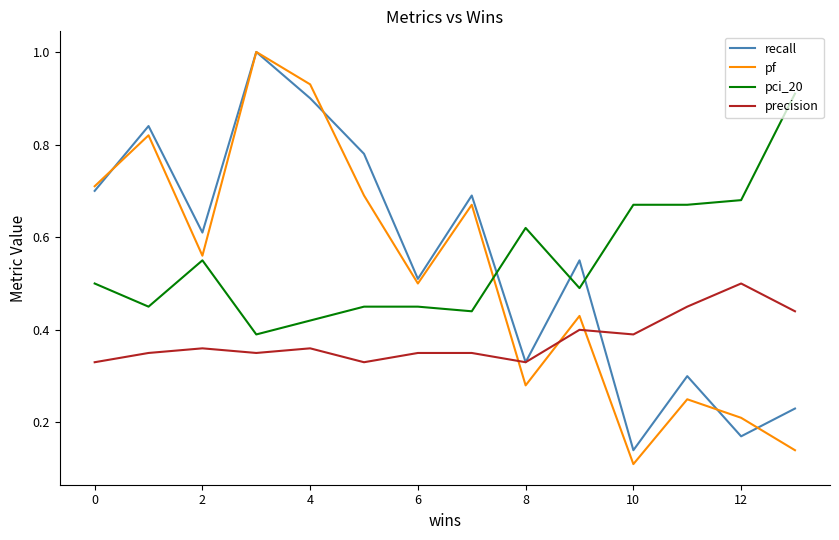

True or false: pci_20 and pf cross at least once.

True